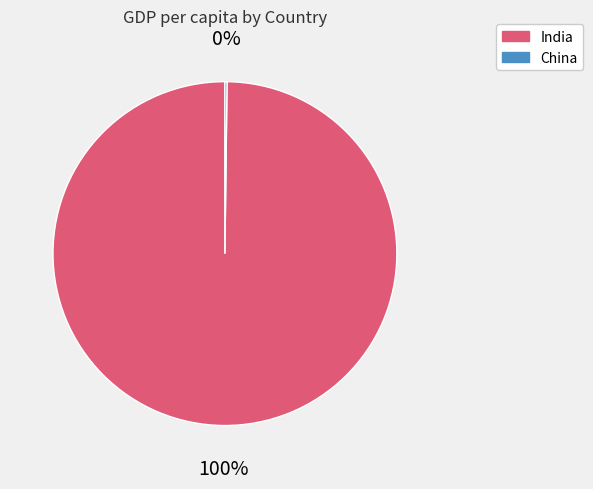

Which category accounts for the majority?

India